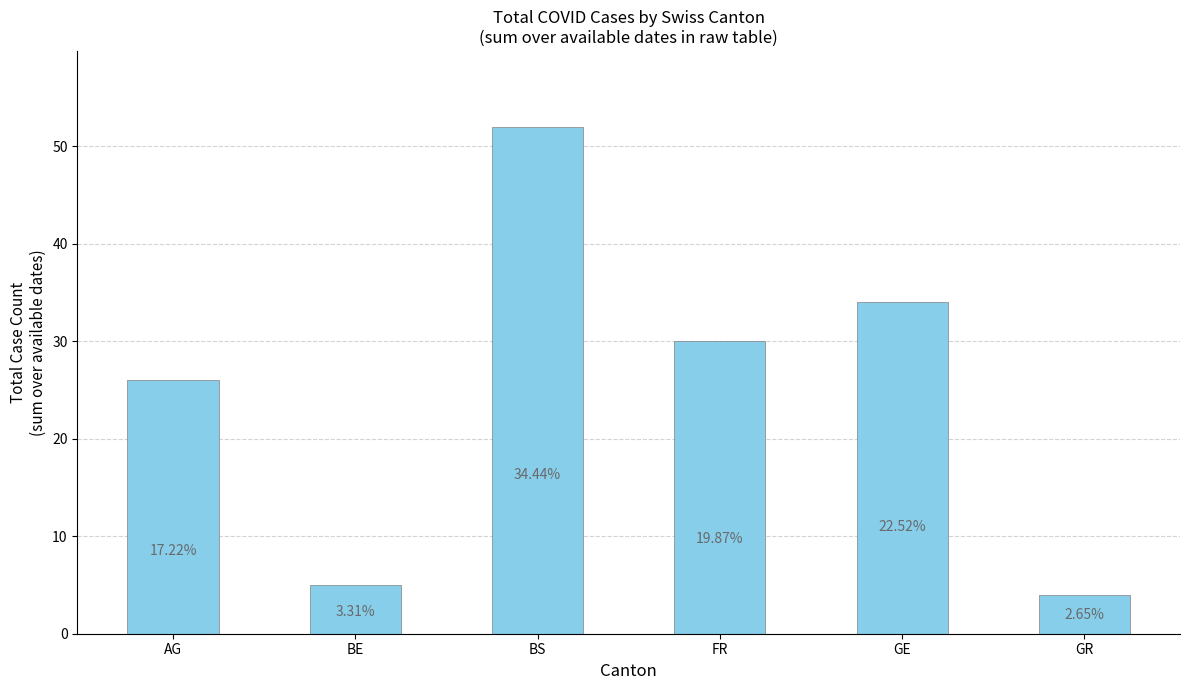

Does the chart contain any negative values?

No